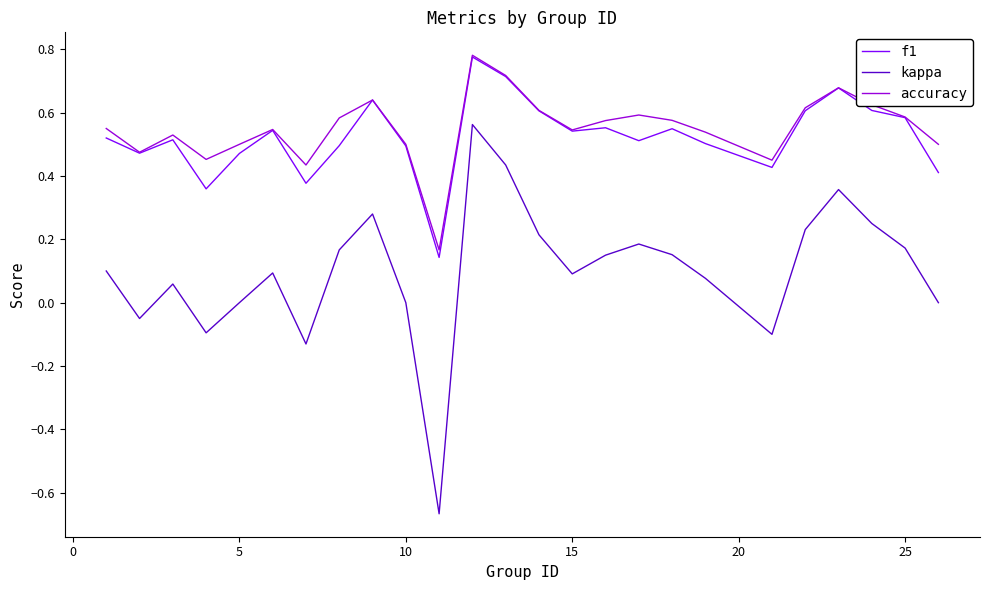

True or false: f1 and kappa intersect in this chart.

False